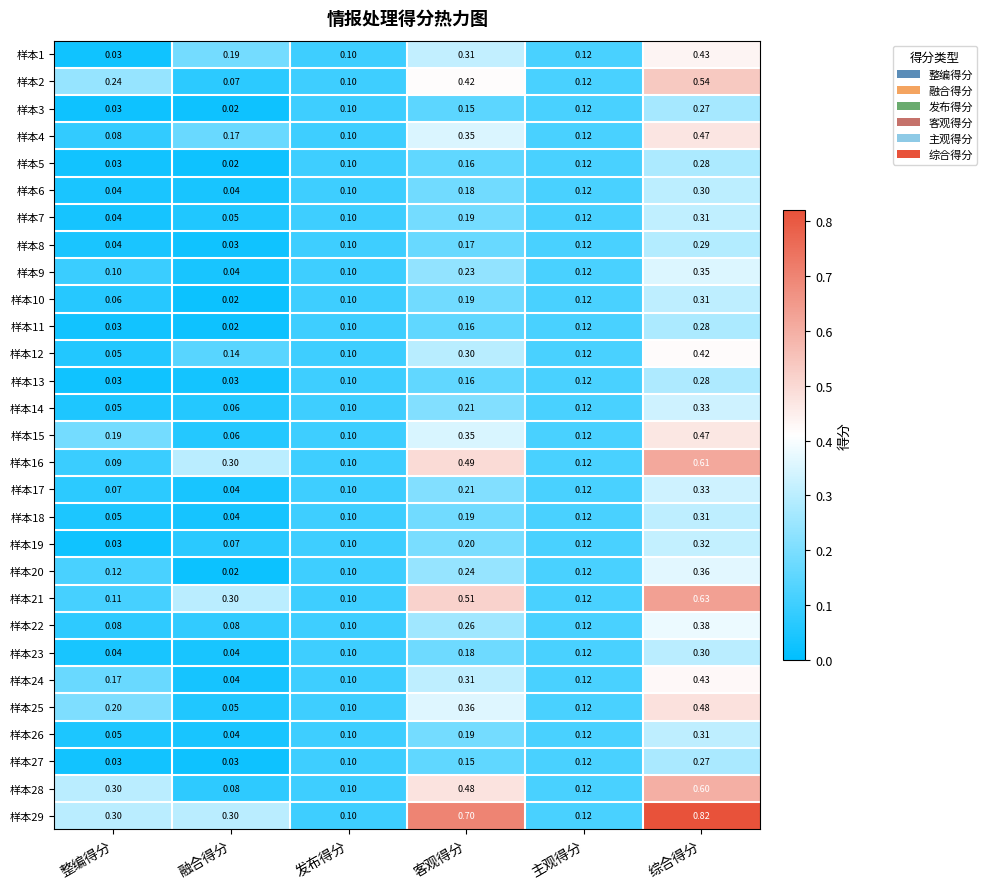

Where is 样本19 nearest to the value 0?

整编得分